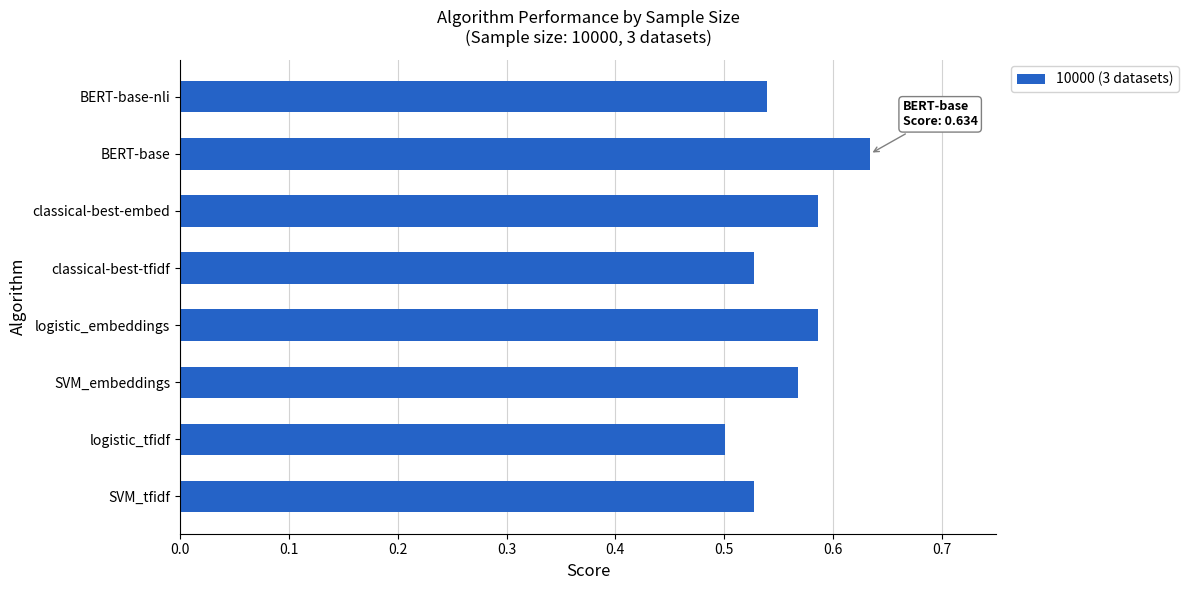

How many bars are there in total?

8